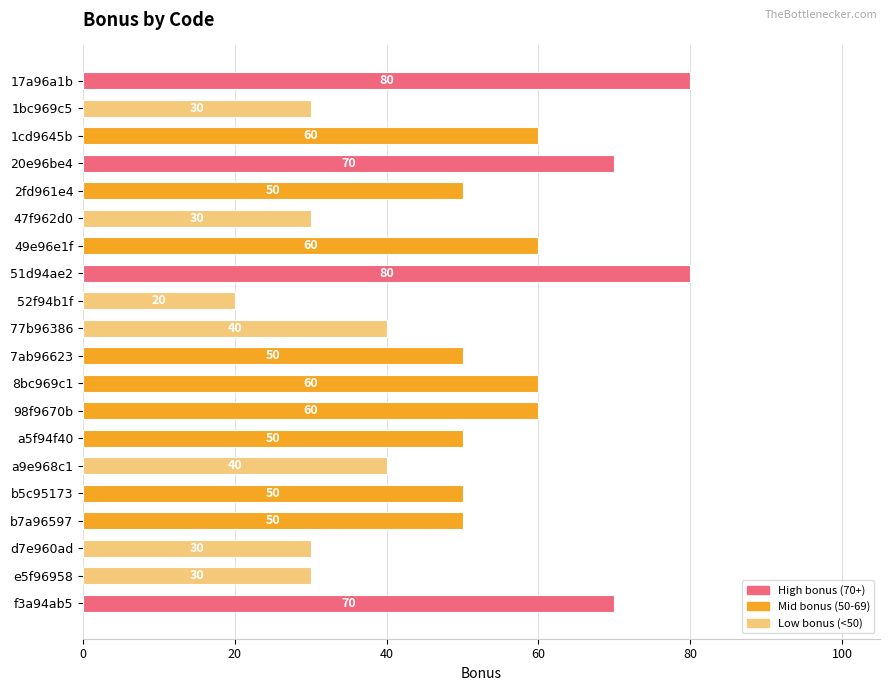

What is the maximum value shown in the chart?

80